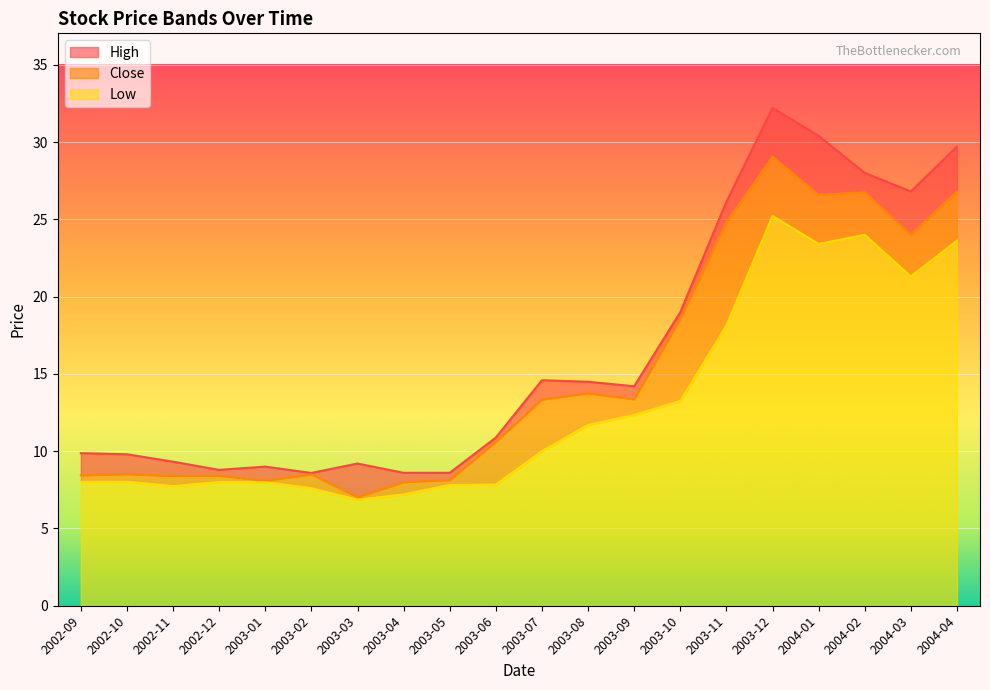

True or false: Close and Low cross at least once.

False